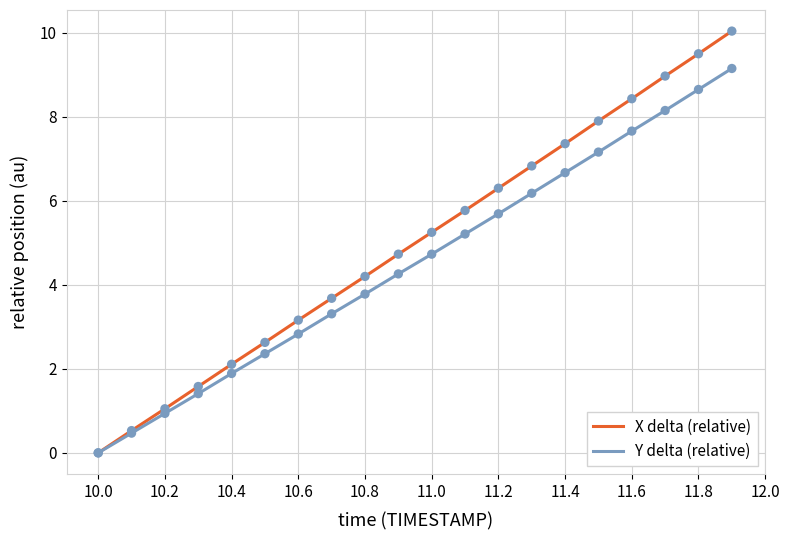

Which series has the largest total across all categories?

X delta (relative)